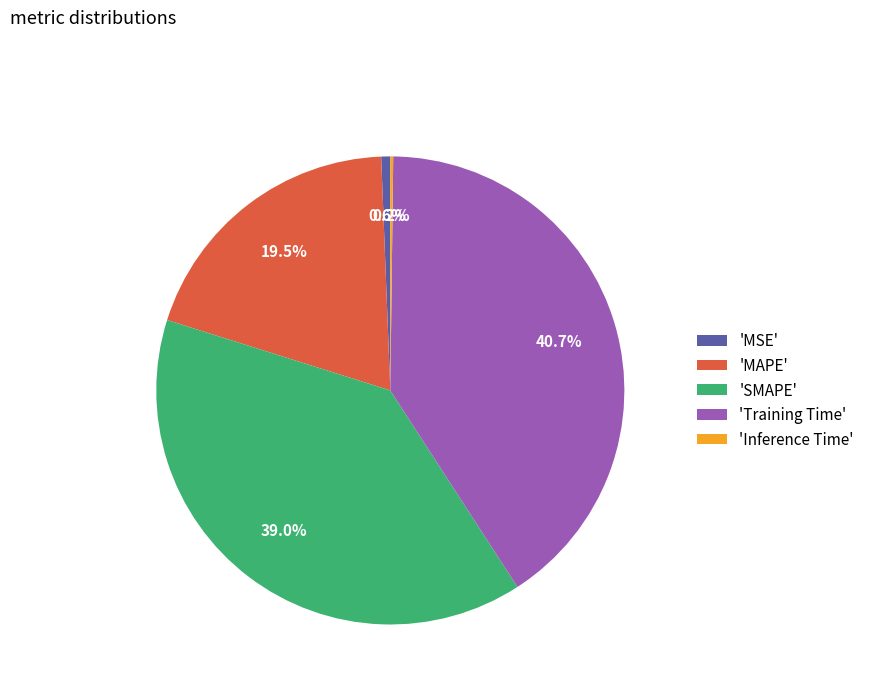

Which has a higher value, 'SMAPE' or 'MSE'?

'SMAPE'